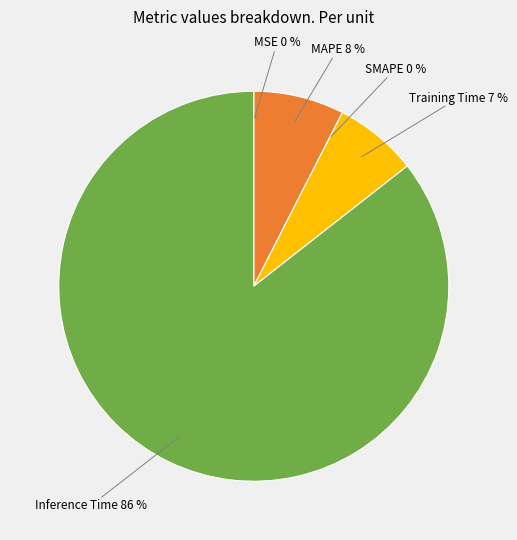

To the nearest percent, what is the combined percentage of MAPE and Training Time?

14%